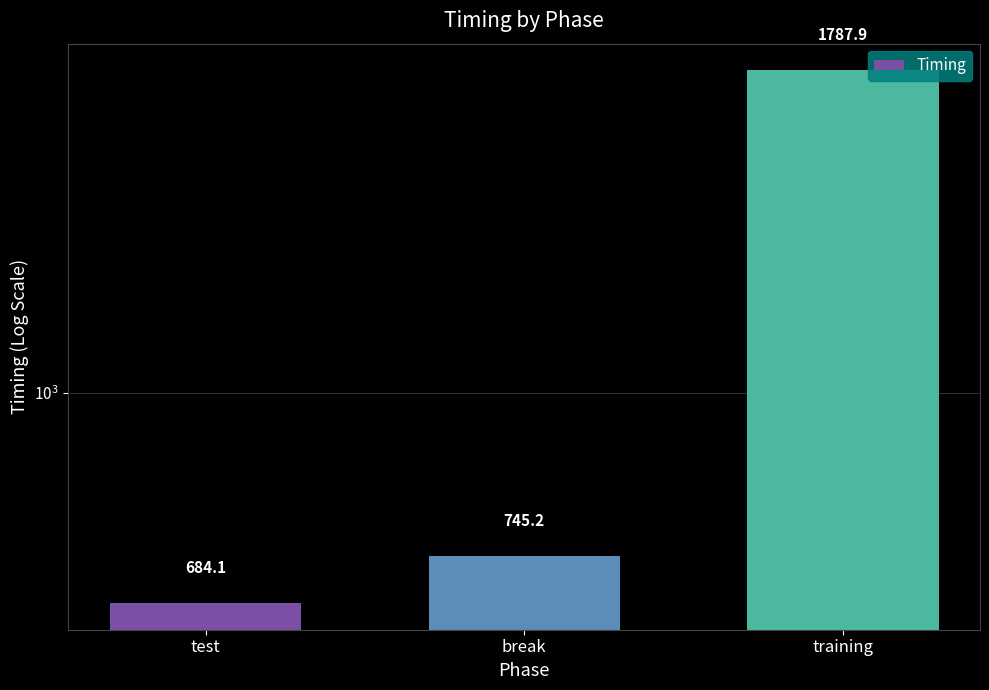

Which category has the lowest value across all series?

test